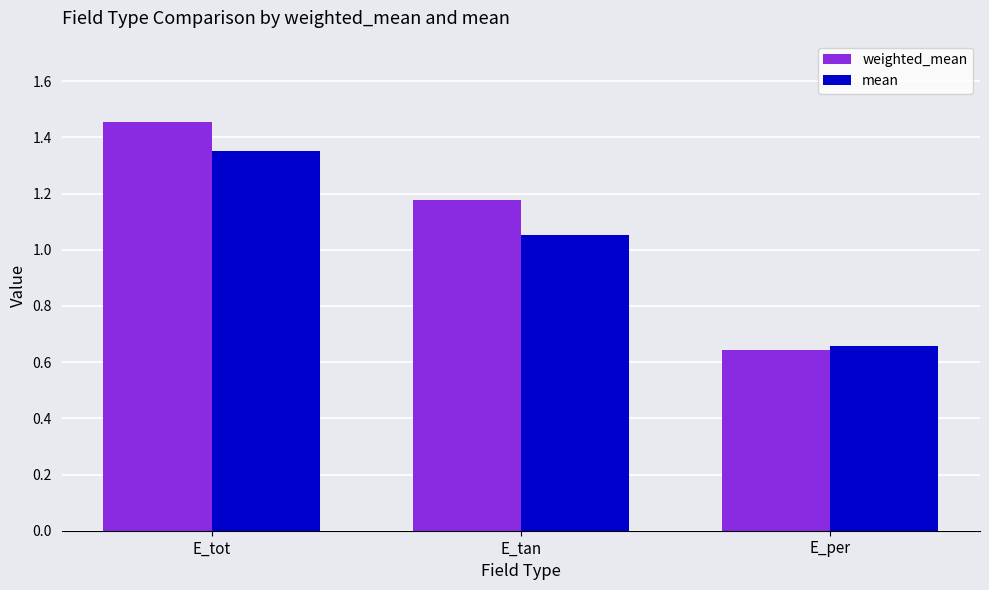

Which series has the largest total across all categories?

weighted_mean